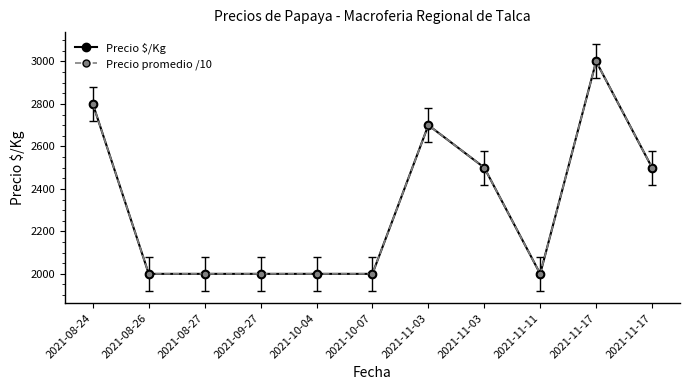

Does the chart display data point markers on the line(s)?

Yes